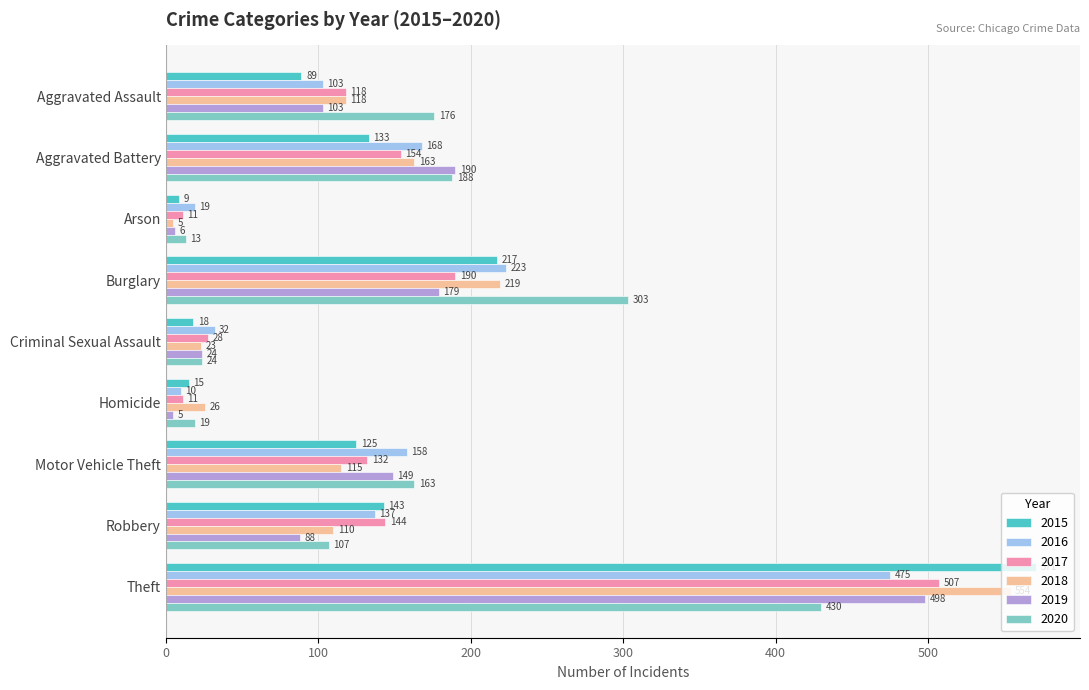

Is it true that 2019 equals 103 at Aggravated Assault?

True